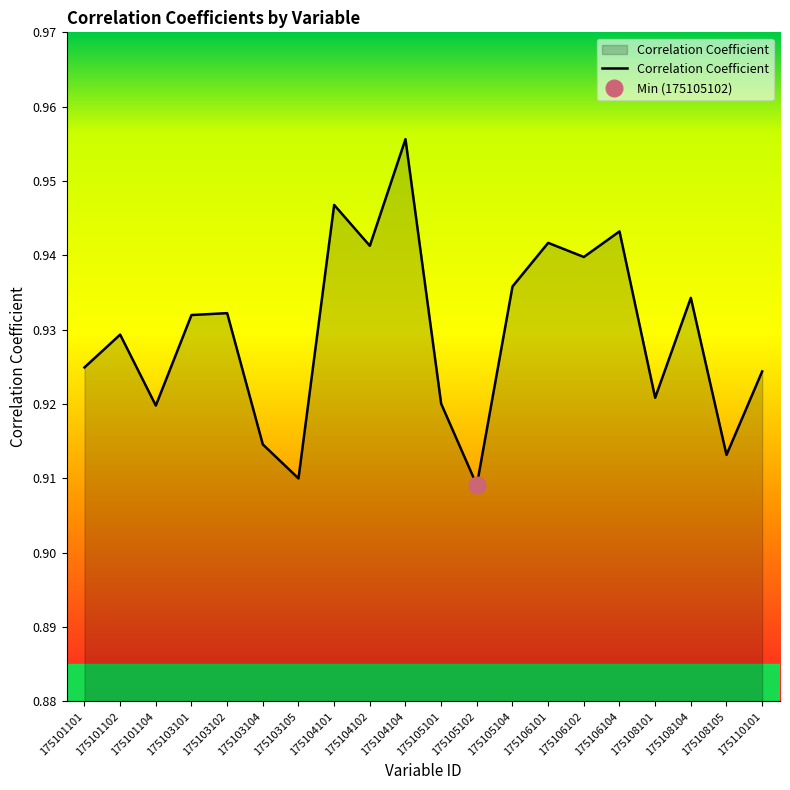

How many interior local valleys (lower than both neighbors) does the data have?

7